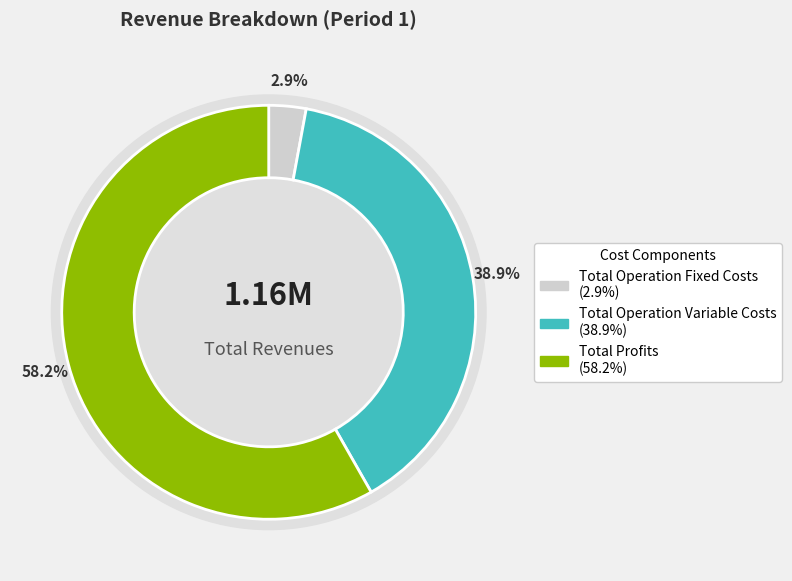

To the nearest percent, what portion does Total Profits represent?

58%